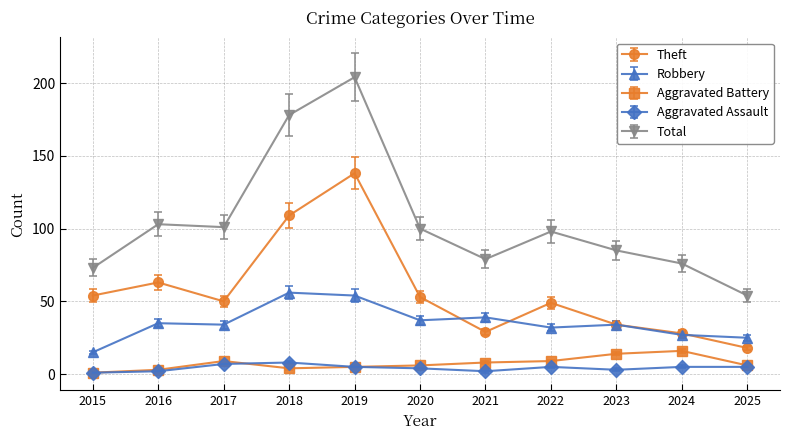

Is the value of Robbery at 2015 greater than the value of Total at 2024?

No